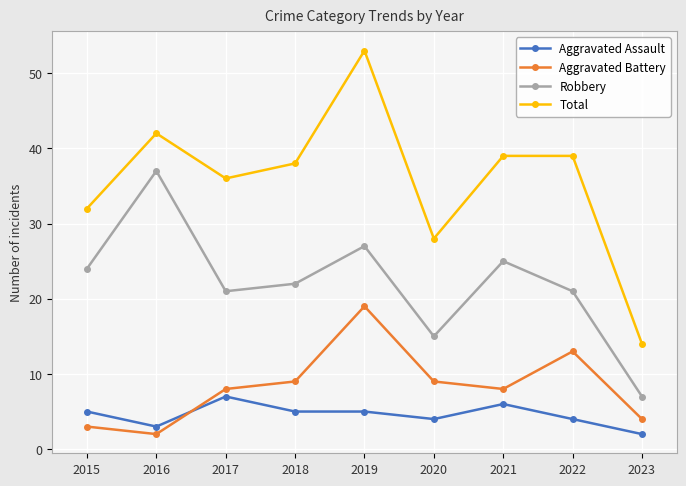

Read the Aggravated Assault value at 2019.

5